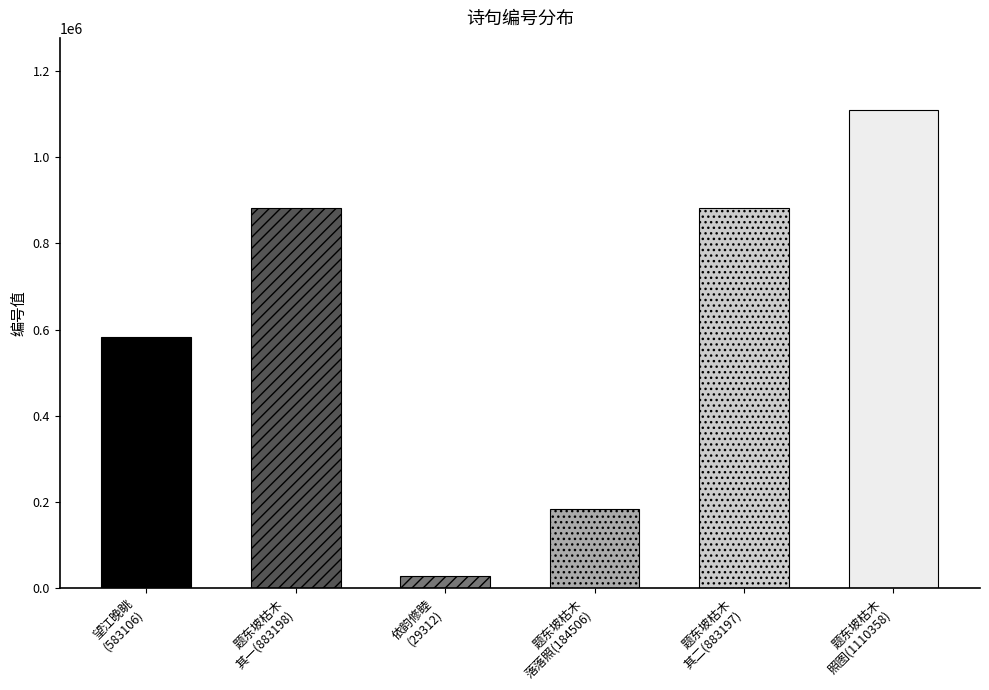

What is the sum of all values?

3673677